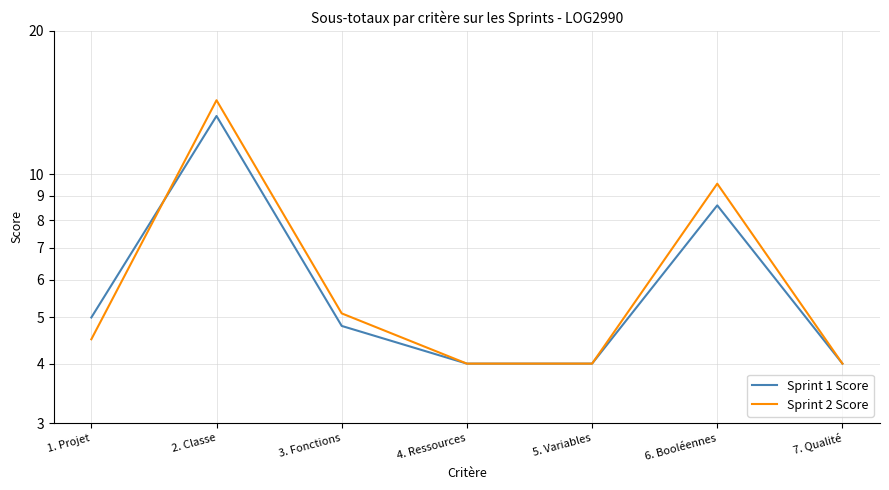

Between 1. Projet and 5. Variables, which series saw the biggest shift?

Sprint 1 Score